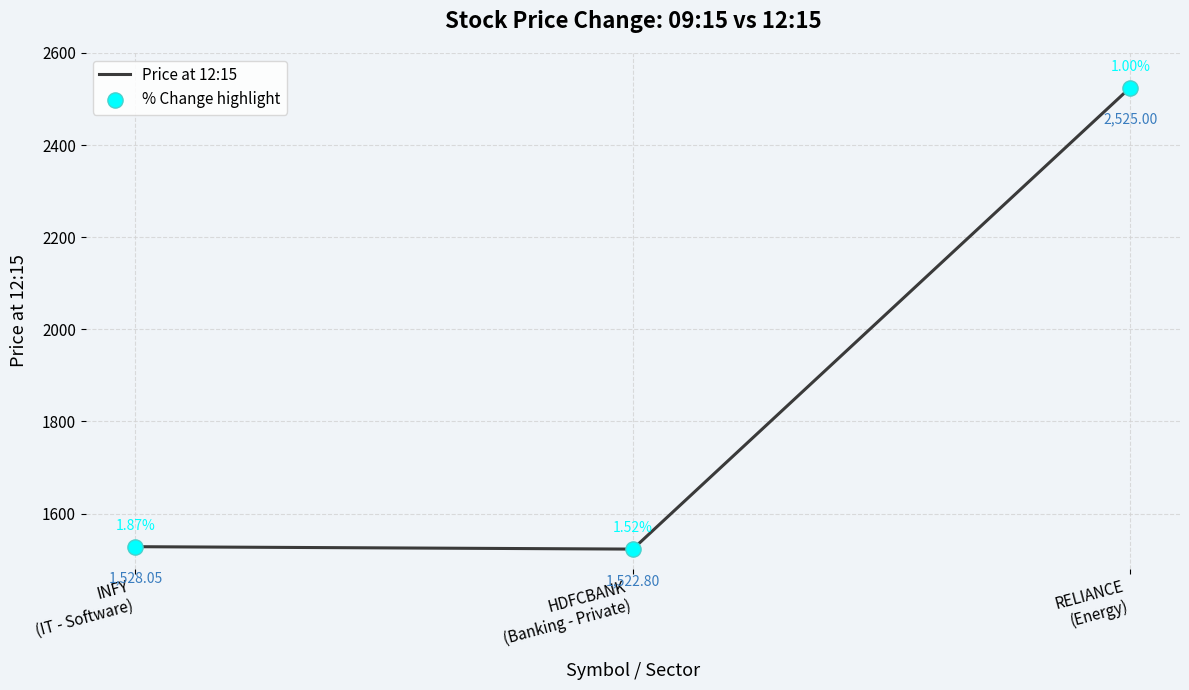

What is the sum of all values?

5575.9